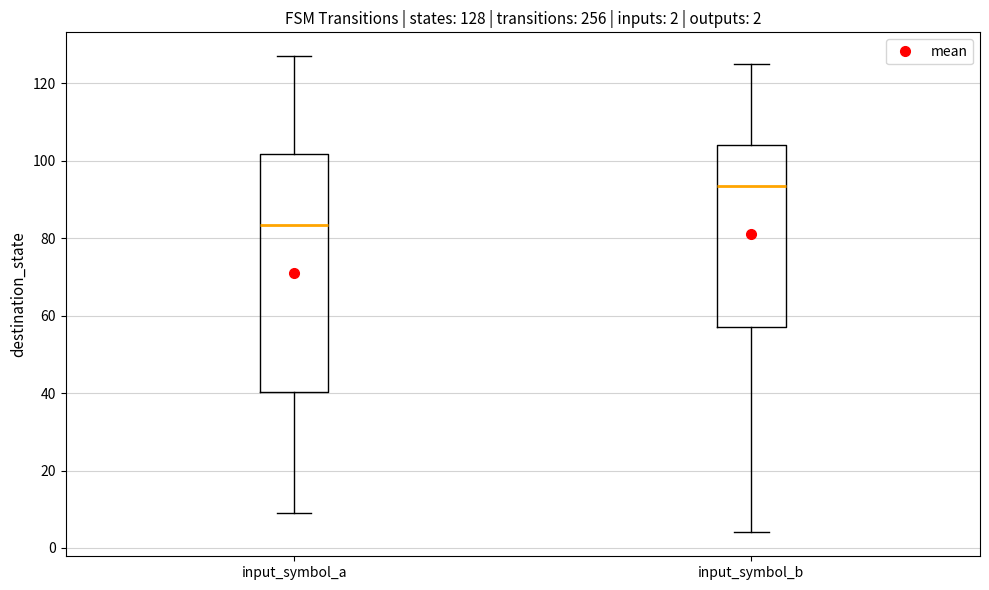

Which box's median line is the lowest?

input_symbol_a